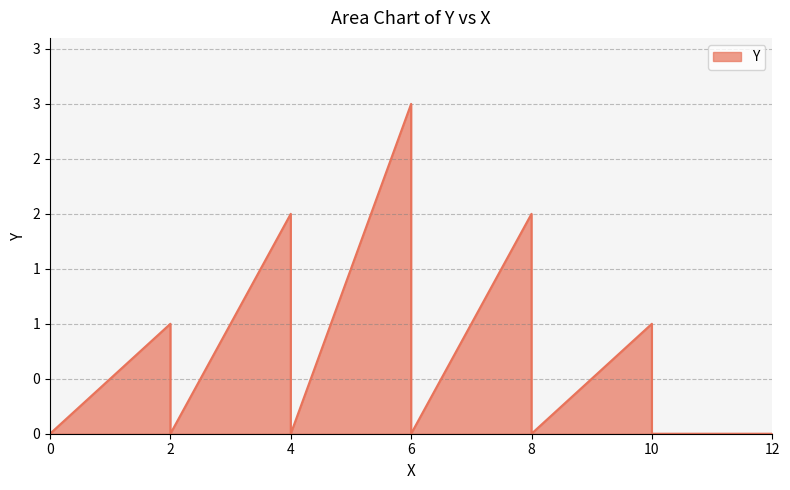

Rank the categories by value from lowest to highest.

0, 2, 4, 6, 8, 10, 12, 2, 10, 4, 8, 6